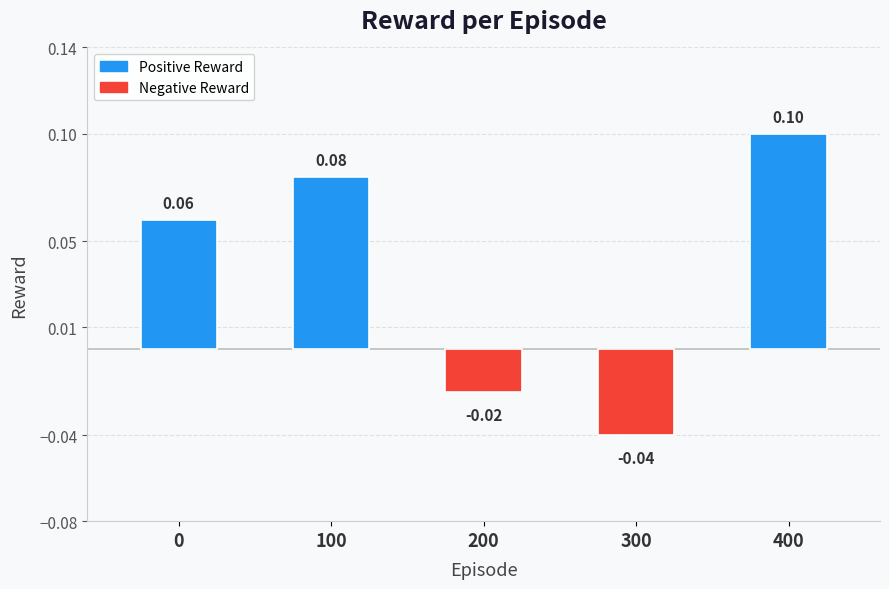

What is the difference between the values at 200 and 100?

0.1